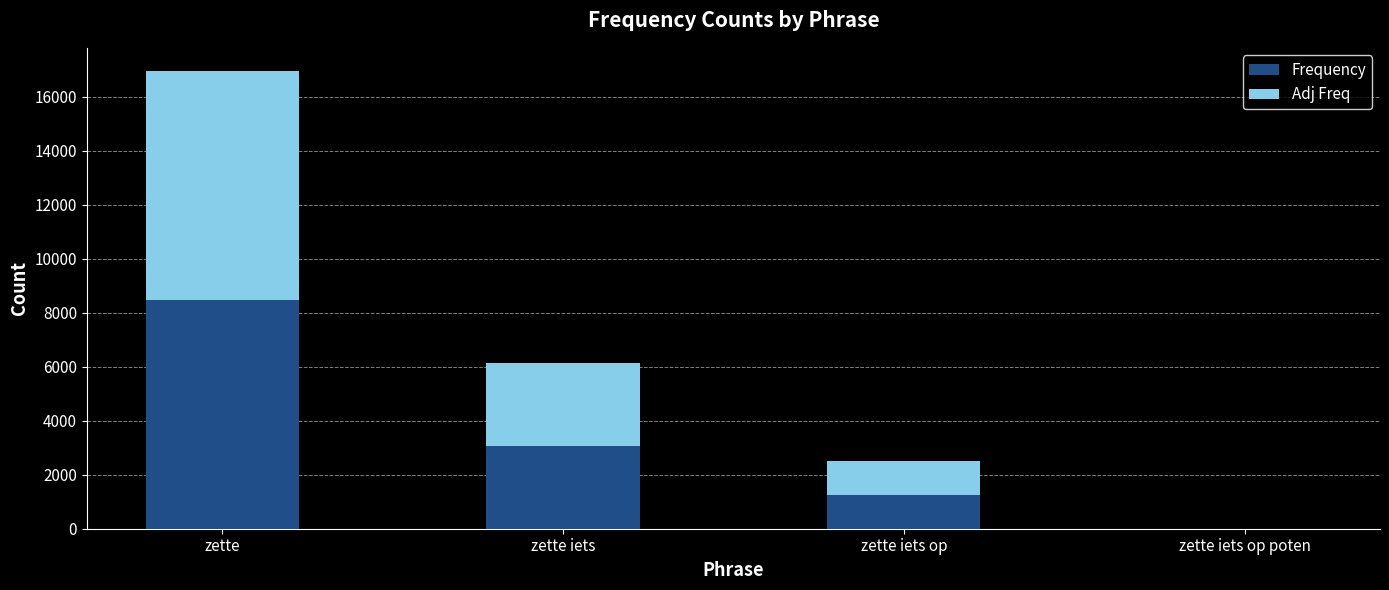

What value does the Frequency series have at zette iets op, to the nearest 100?

1300